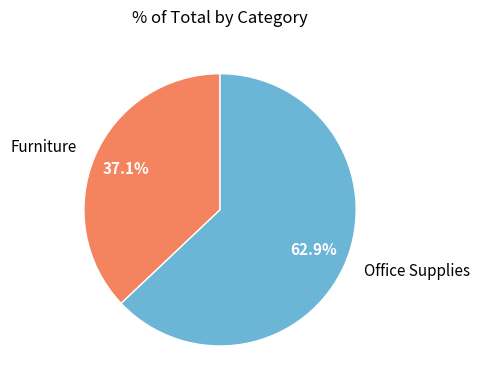

Combined, what portion of the pie is Office Supplies and Furniture?

100.0%